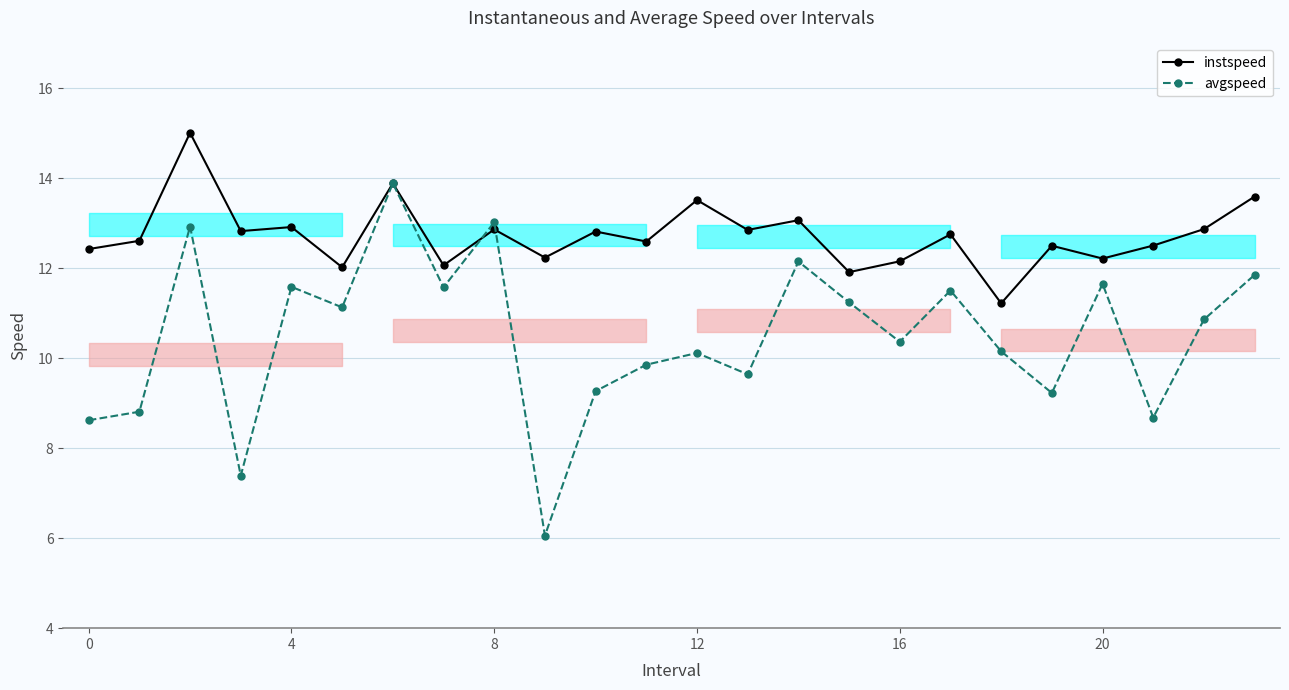

What is the average value of the avgspeed series?

10.5